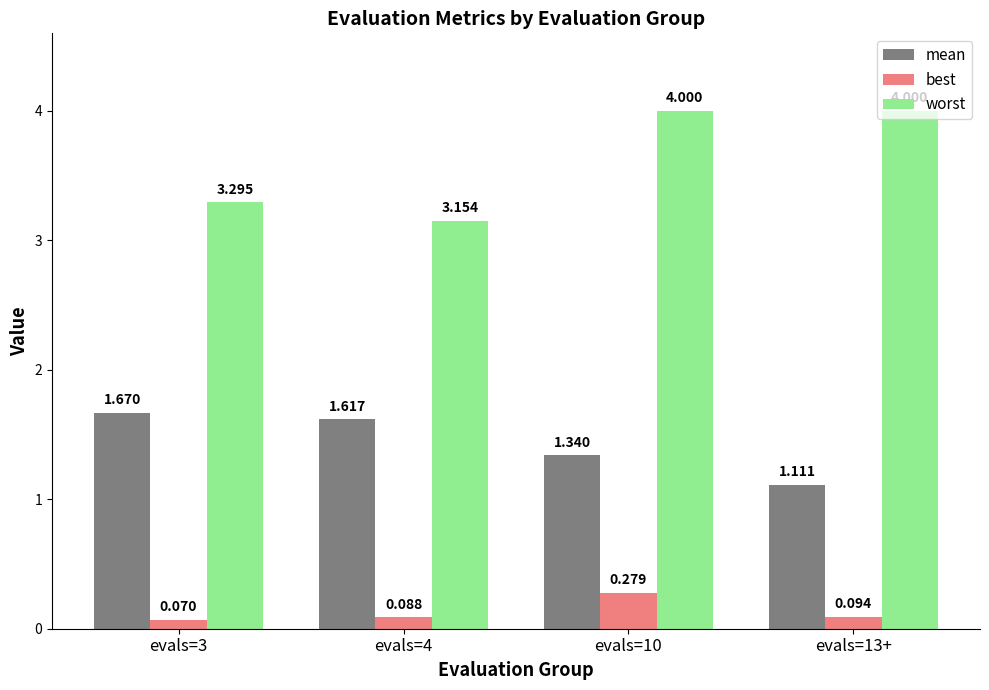

List the labels in order of best value, largest first.

evals=10, evals=13+, evals=4, evals=3